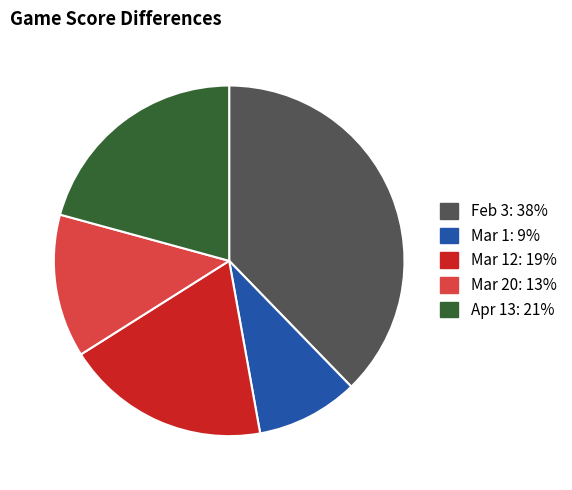

Does any single category account for the majority?

No